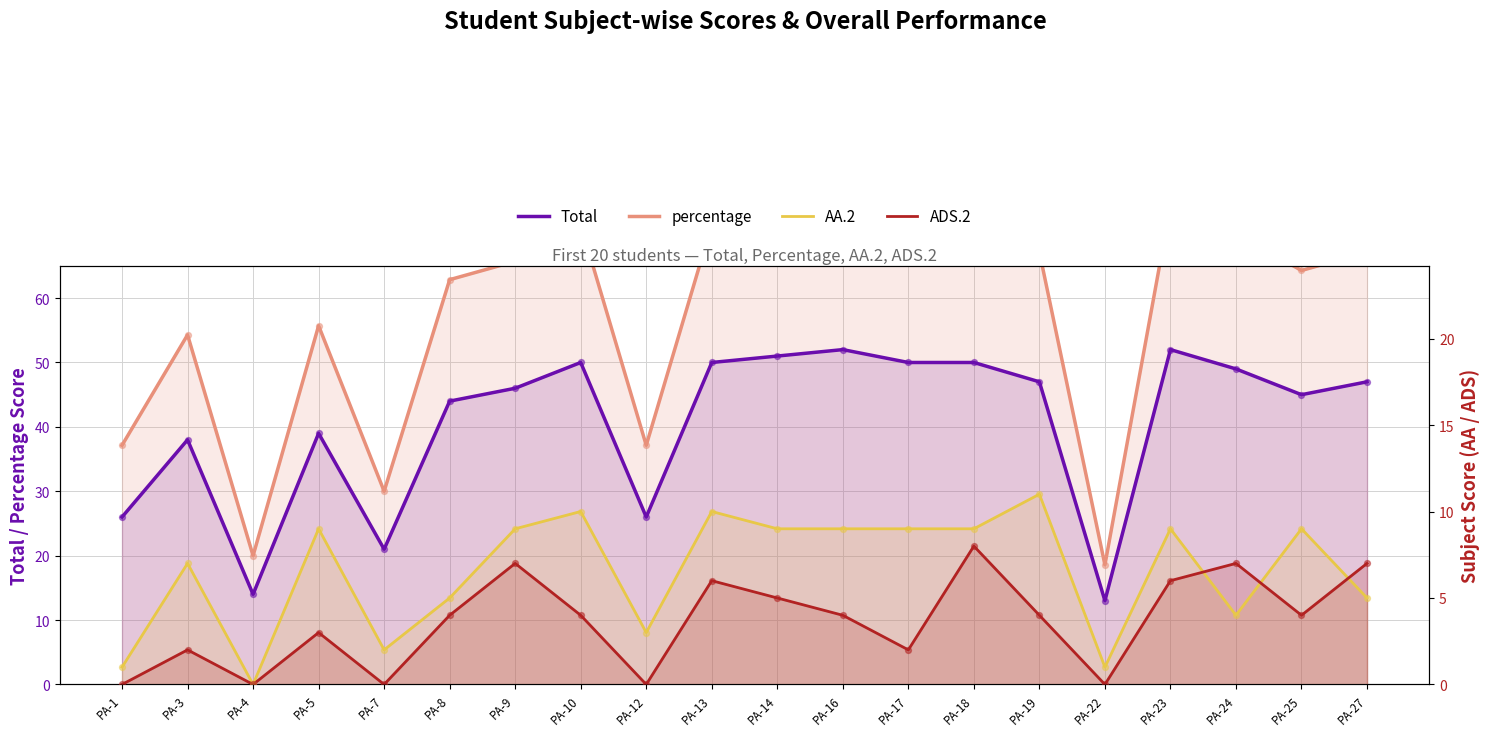

Is the value of AA.2 at PA-23 greater than the value of ADS.2 at PA-14?

Yes